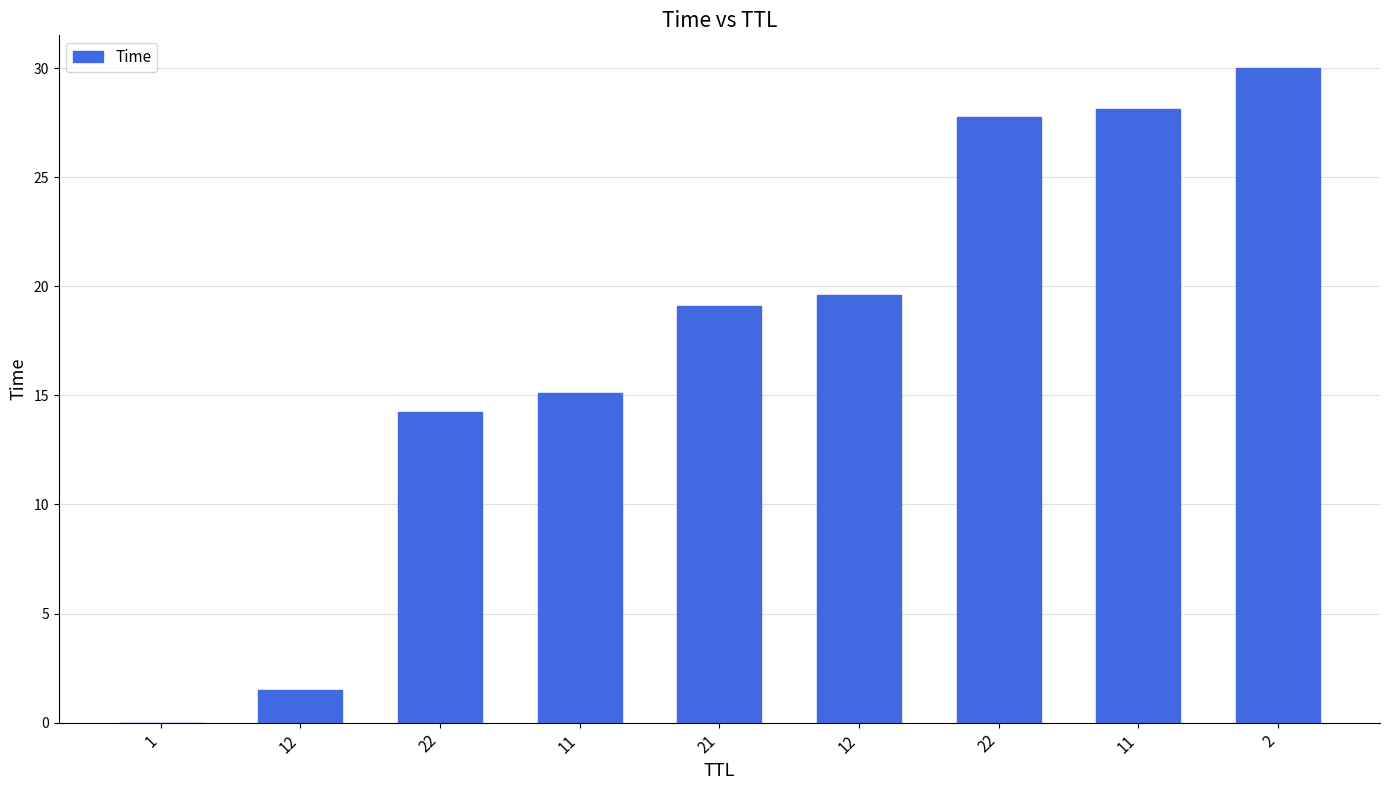

Are the bars horizontal?

No